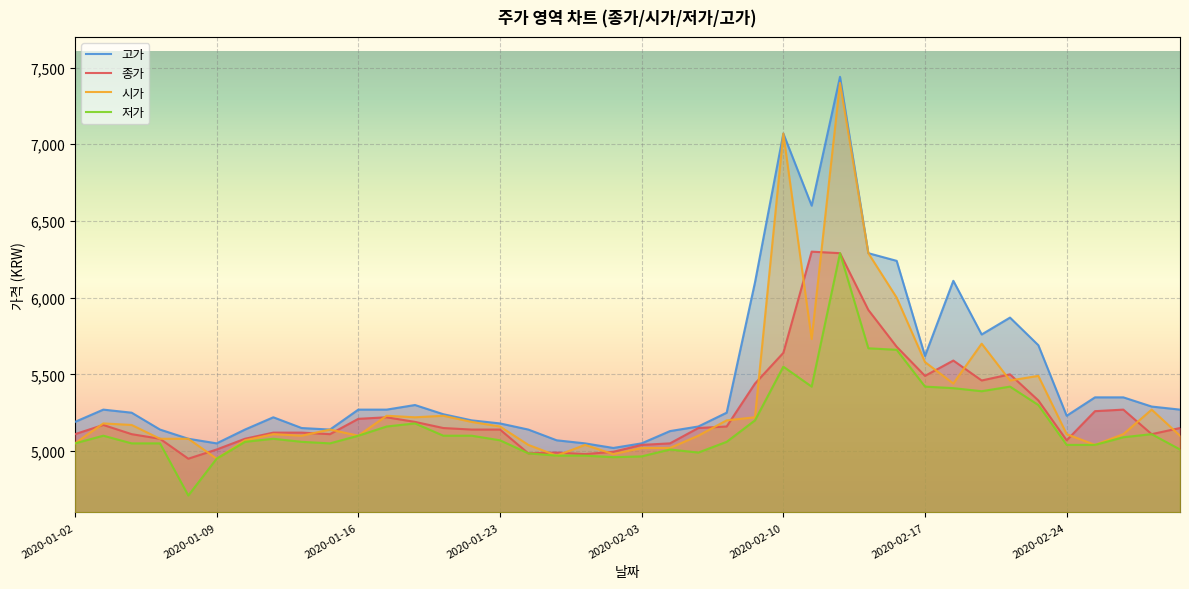

Does the chart display data point markers on the line(s)?

No